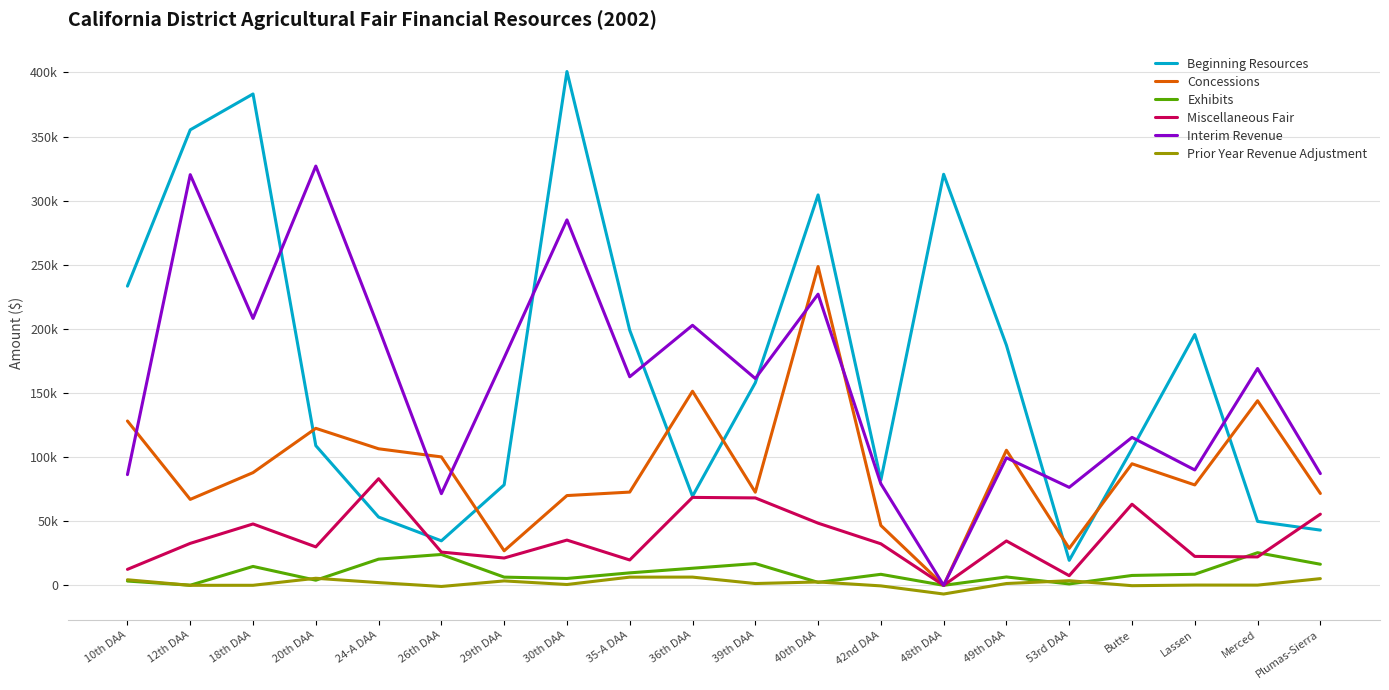

Which has a higher value, Butte or 35-A DAA?

35-A DAA